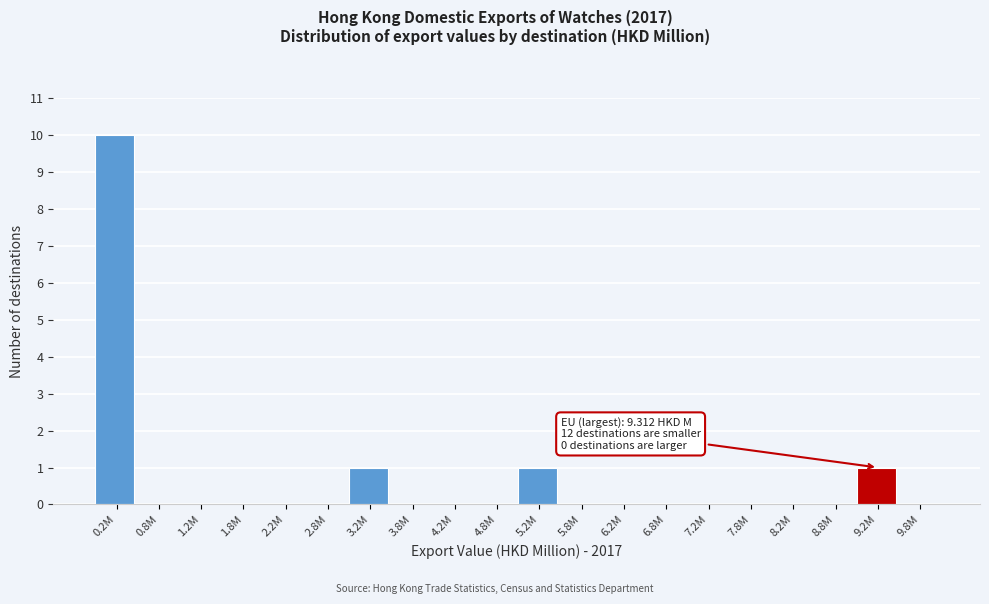

Reading left to right, extract all data points from this chart.

0.2M=10	0.8M=0	1.2M=0	1.8M=0	2.2M=0	2.8M=0	3.2M=1	3.8M=0	4.2M=0	4.8M=0	5.2M=1	5.8M=0	6.2M=0	6.8M=0	7.2M=0	7.8M=0	8.2M=0	8.8M=0	9.2M=1	9.8M=0